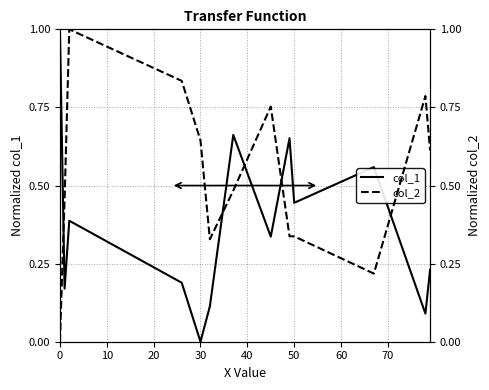

What is the value of the col_1 point at the 8th from the left?

0.3